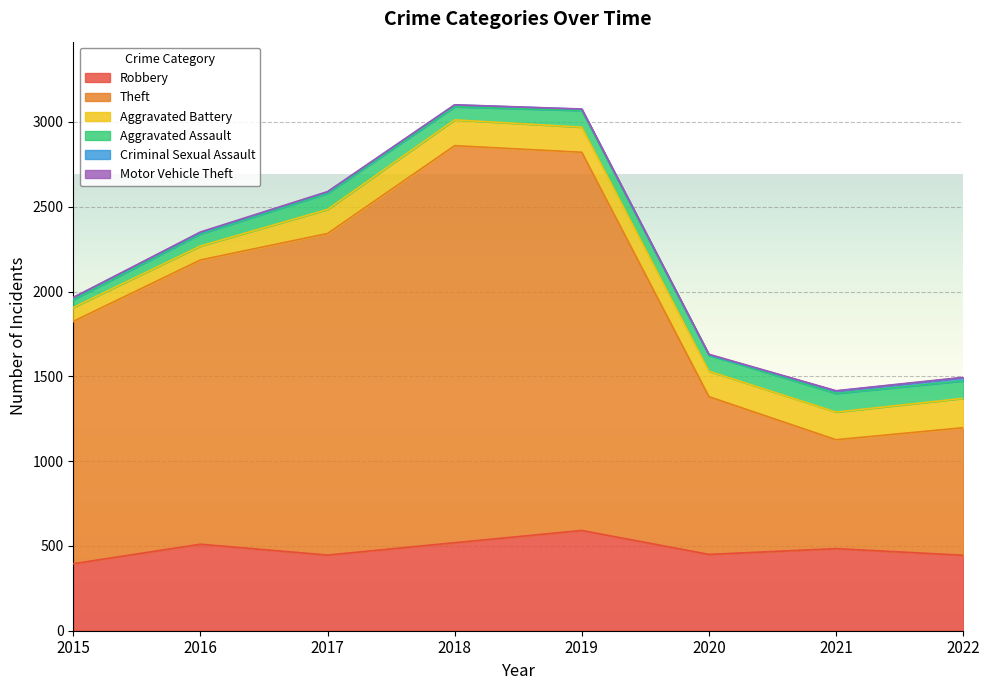

True or false: Aggravated Assault and Theft cross at least once.

False